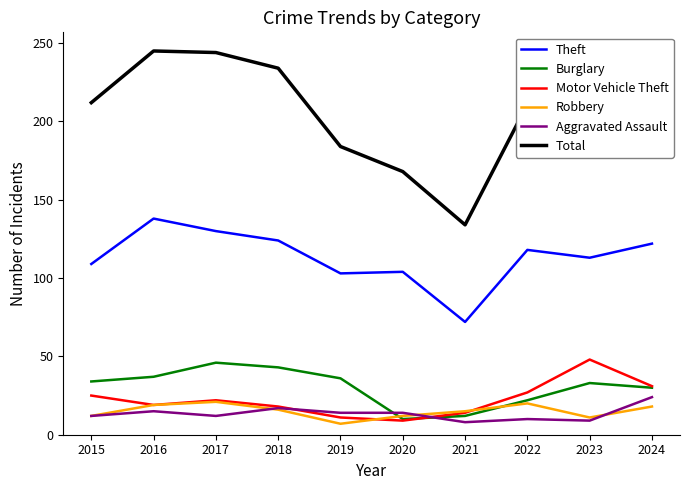

How many series are shown in this chart?

6